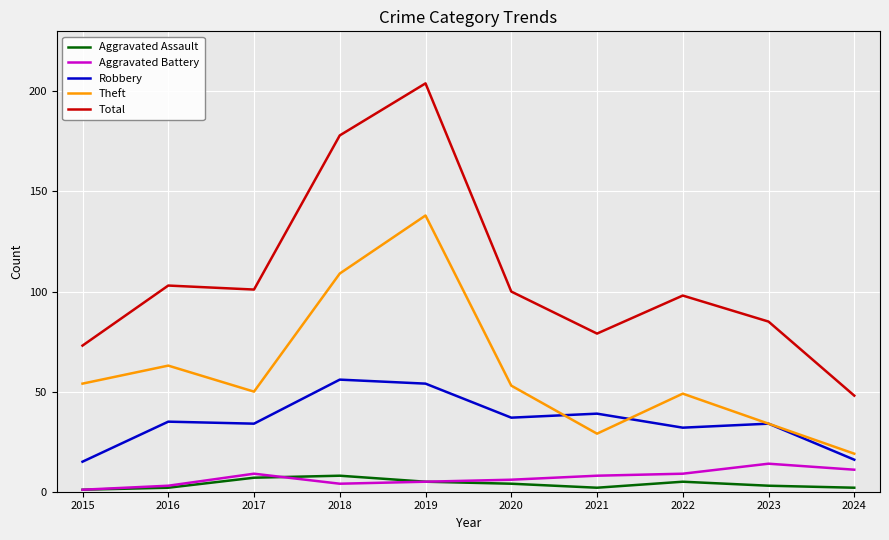

True or false: Robbery and Total intersect in this chart.

False